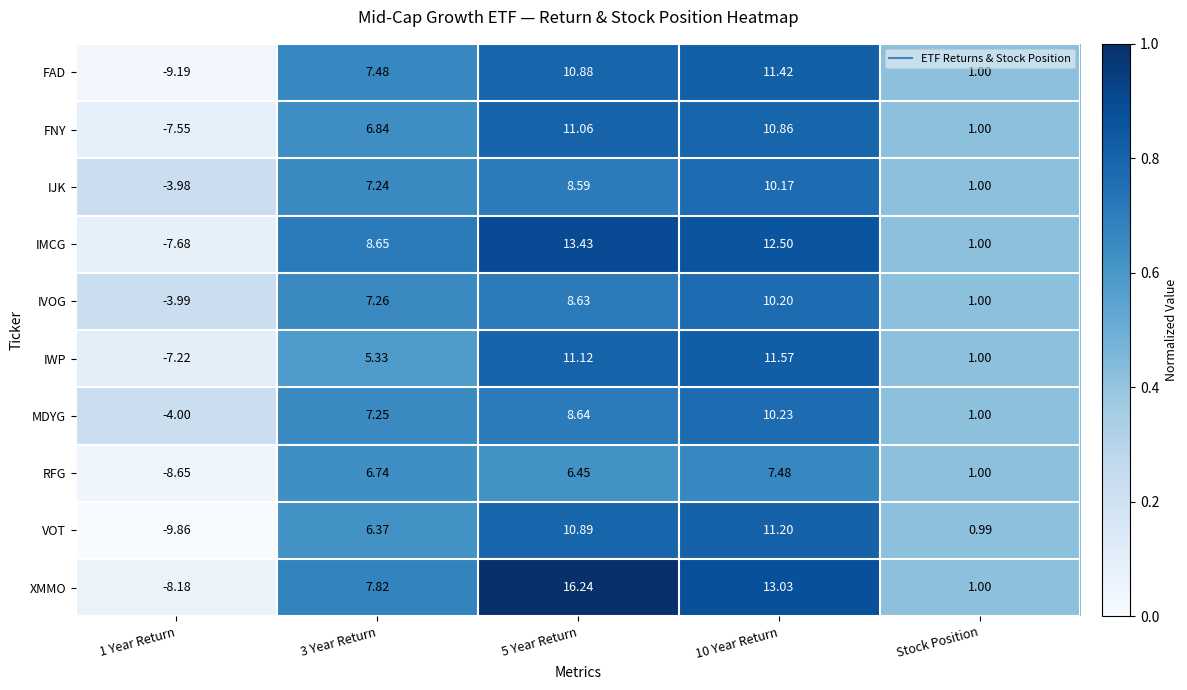

Is the value of IWP at Stock Position greater than the value of IVOG at 3 Year Return?

No